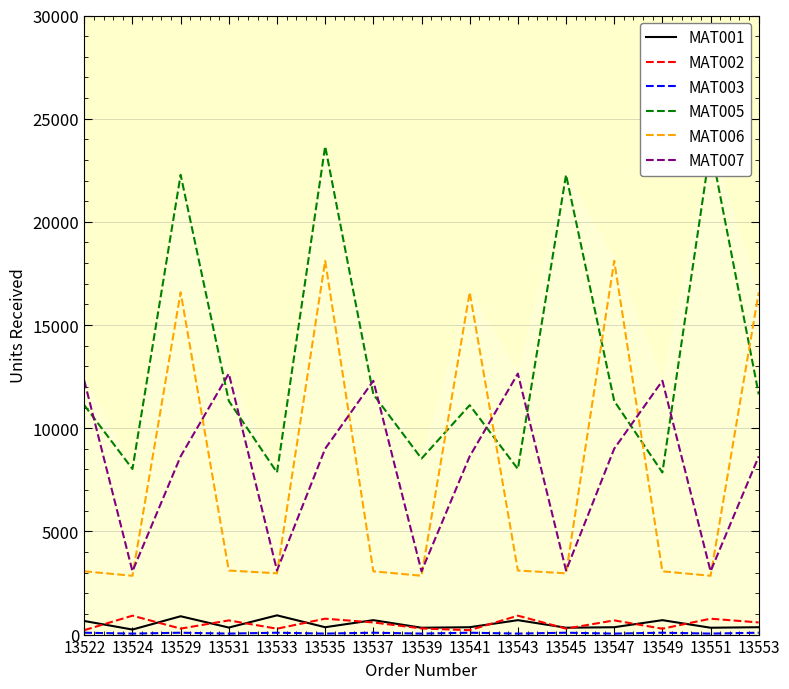

The value of MAT005 at 13547 is 7076. True or false?

False